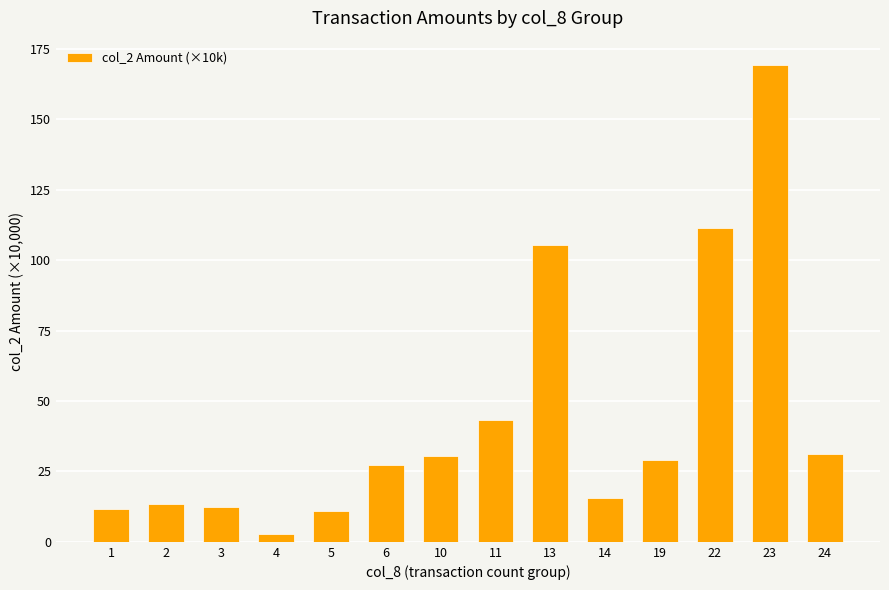

Read the value at 19.

29.0